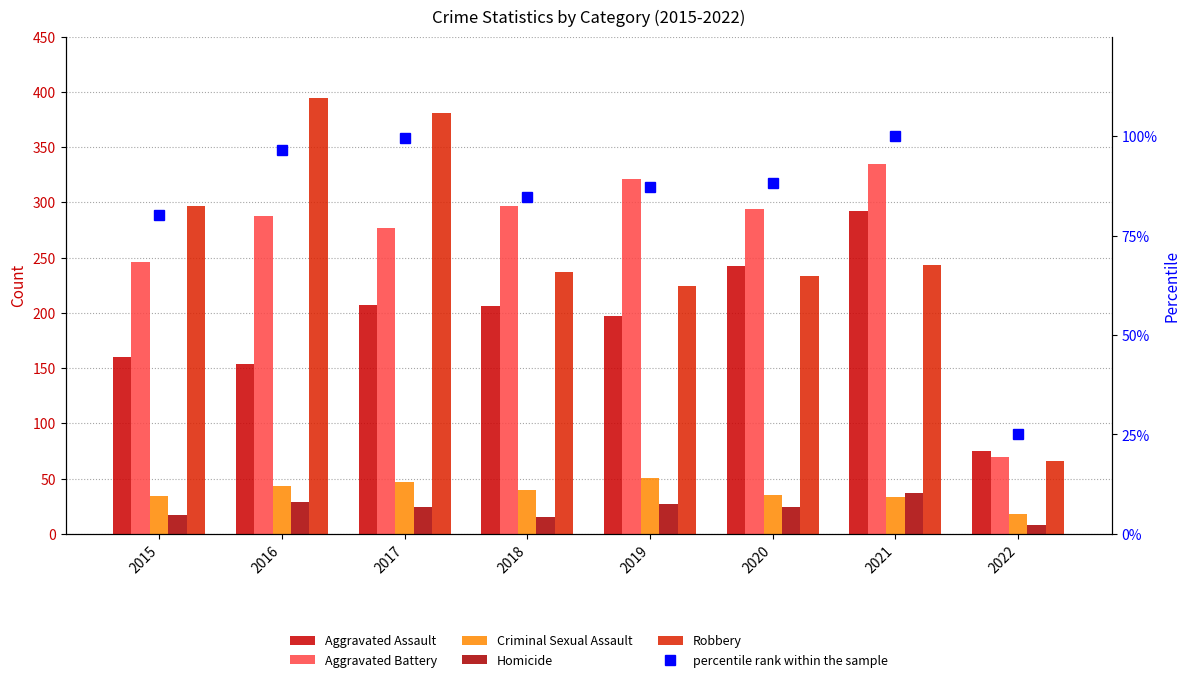

The Homicide series shows 34.2 at 2017. True or false?

False